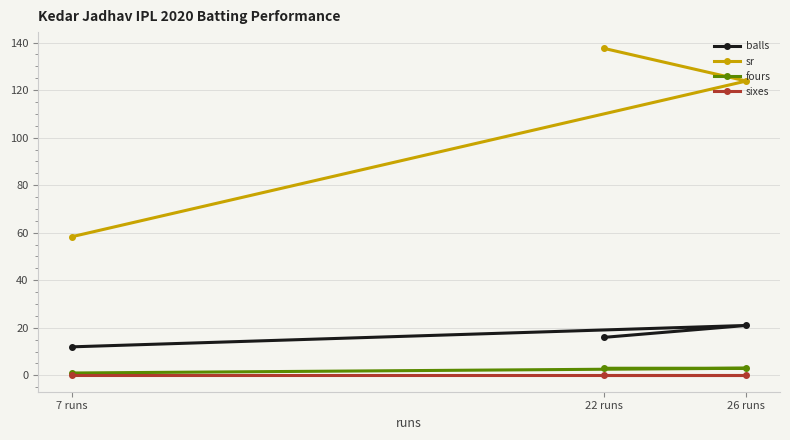

Between 7 runs and 26 runs, which is larger?

26 runs